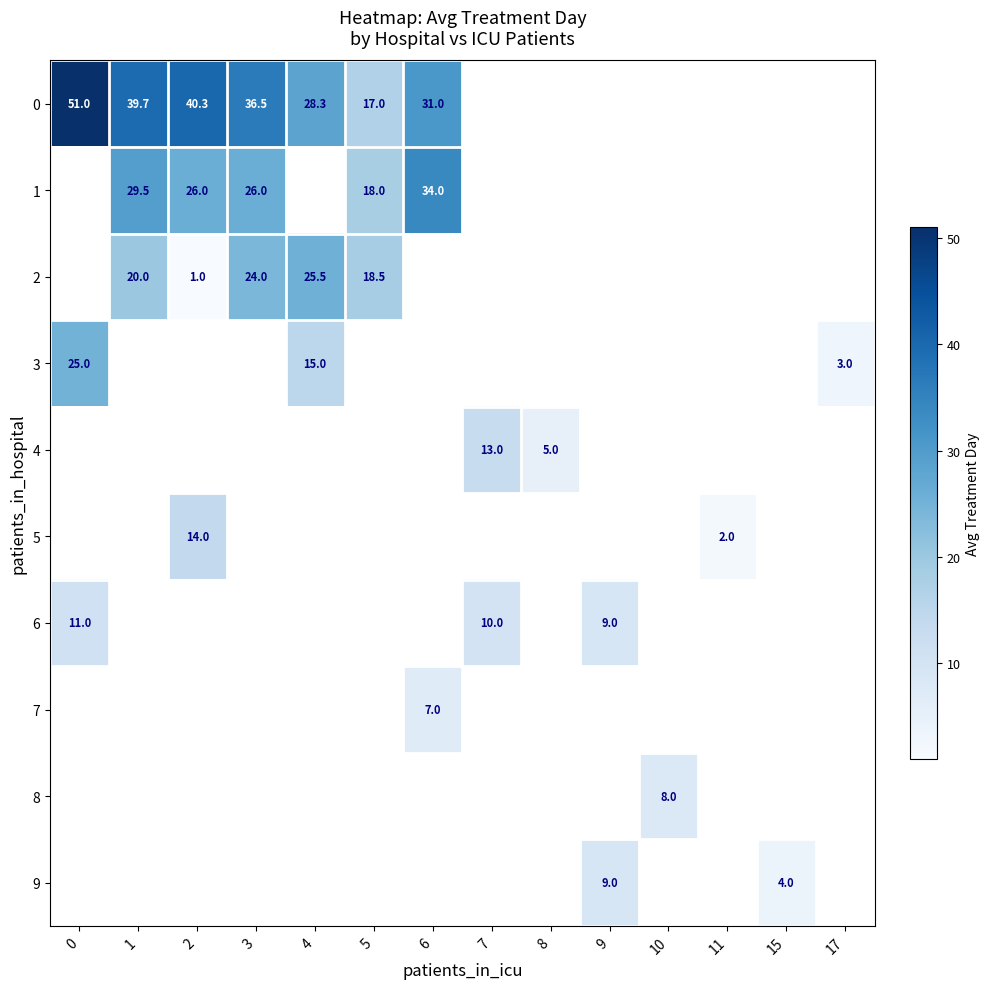

True or false: 3 has a value of 4.5 at 17.

False